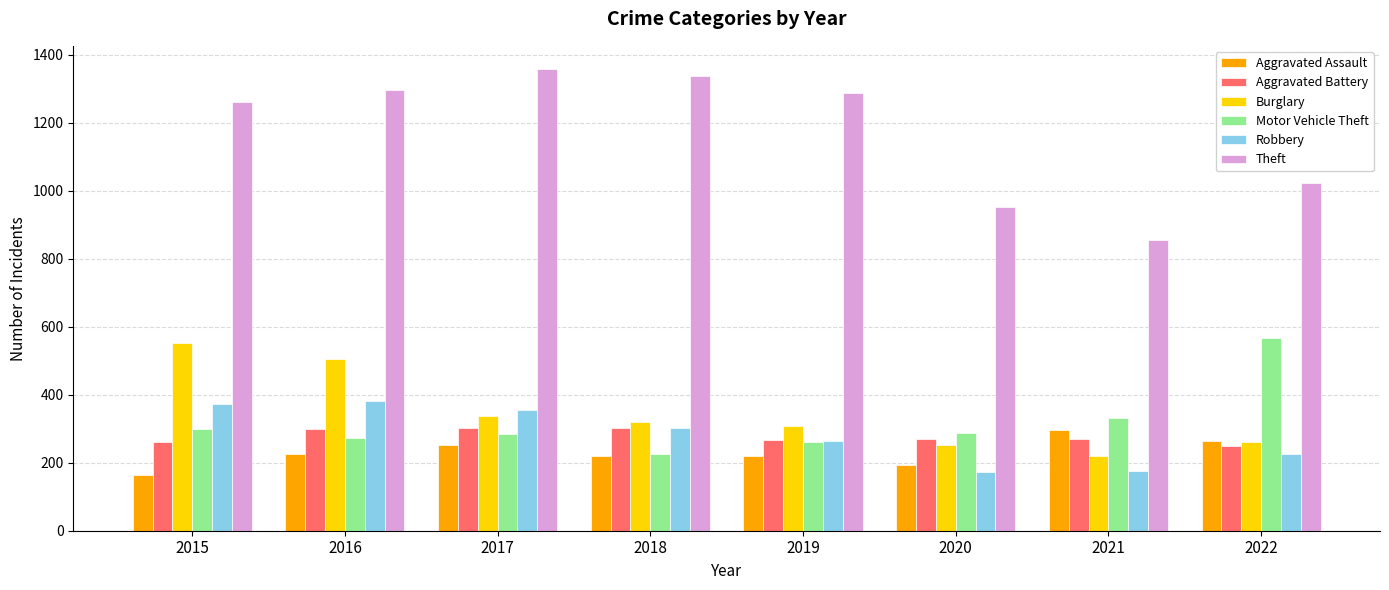

Does the chart contain stacked bars?

No